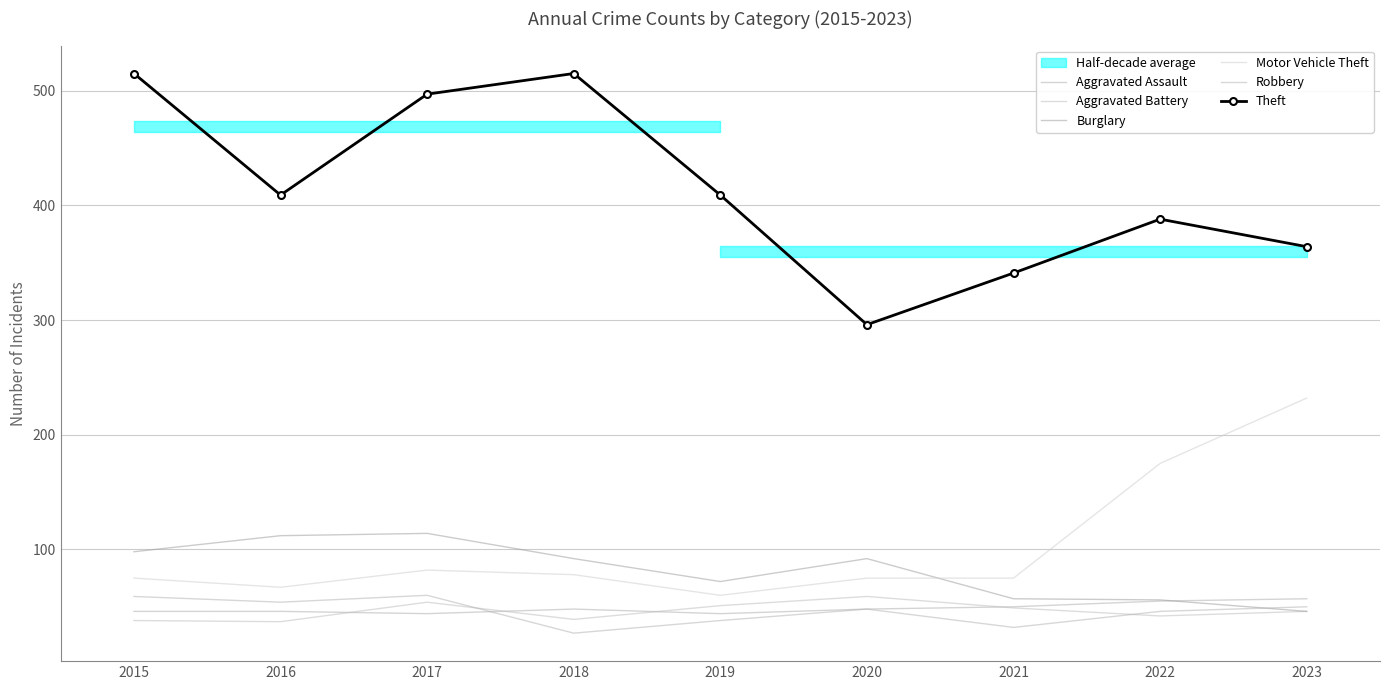

Where does the Theft series first go above 409?

2015